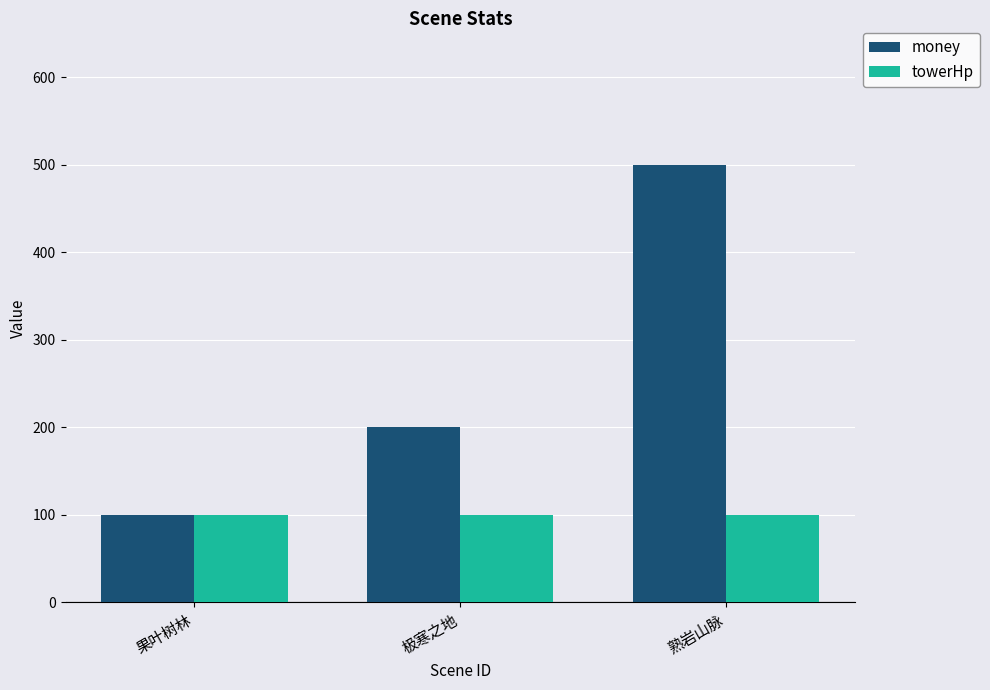

At which category is the sum across all series the highest?

熟岩山脉